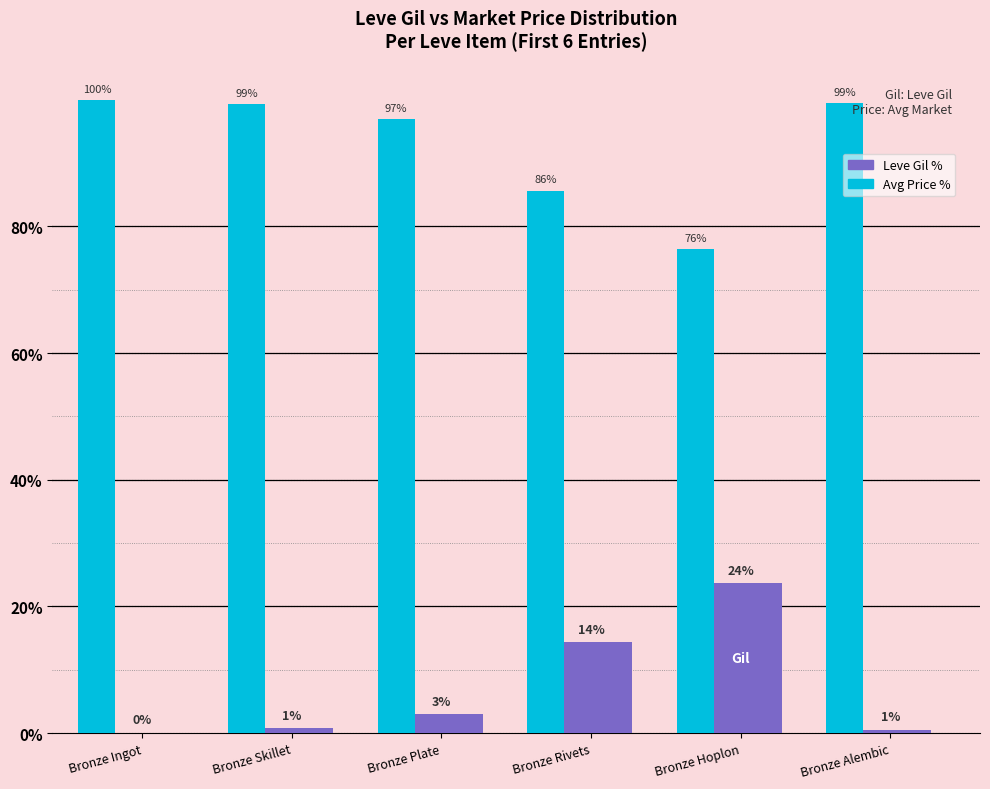

Which category has the highest value across all series?

Bronze Ingot